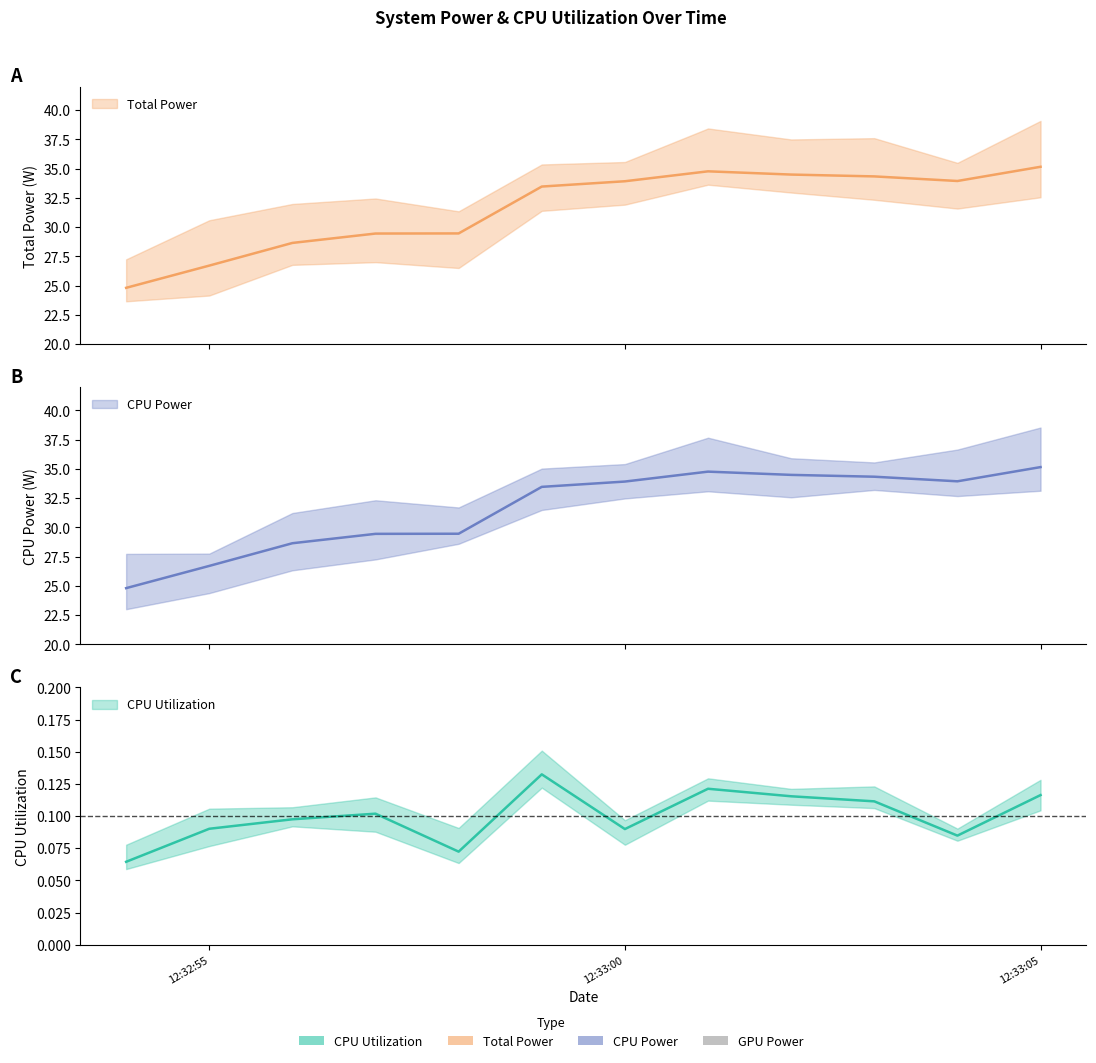

What position from the right is 2024-10-24 12:32:58?

8